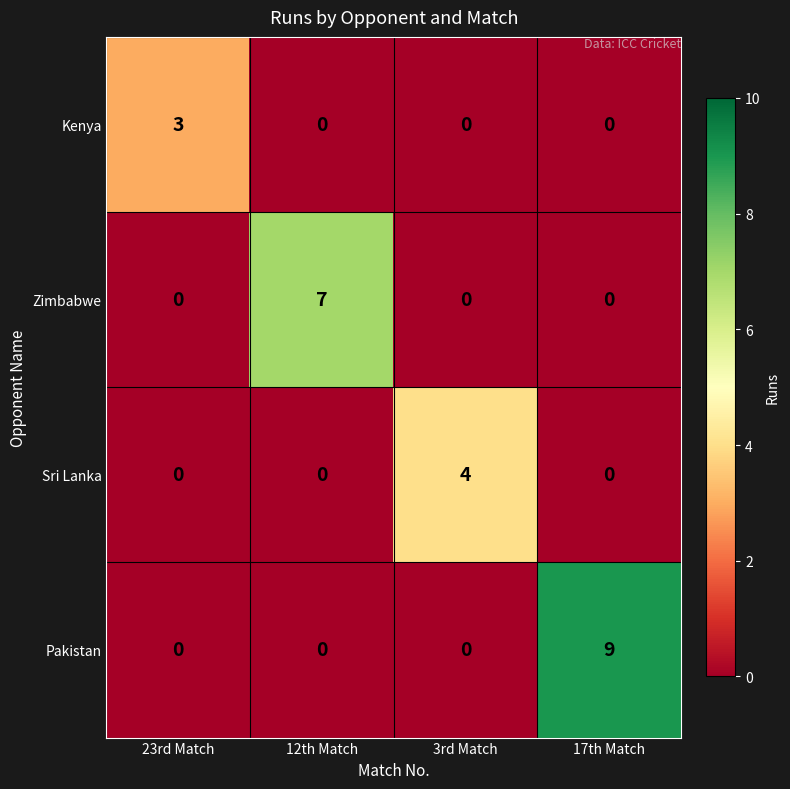

List the series in order of their overall mean, lowest first.

Kenya, Sri Lanka, Zimbabwe, Pakistan